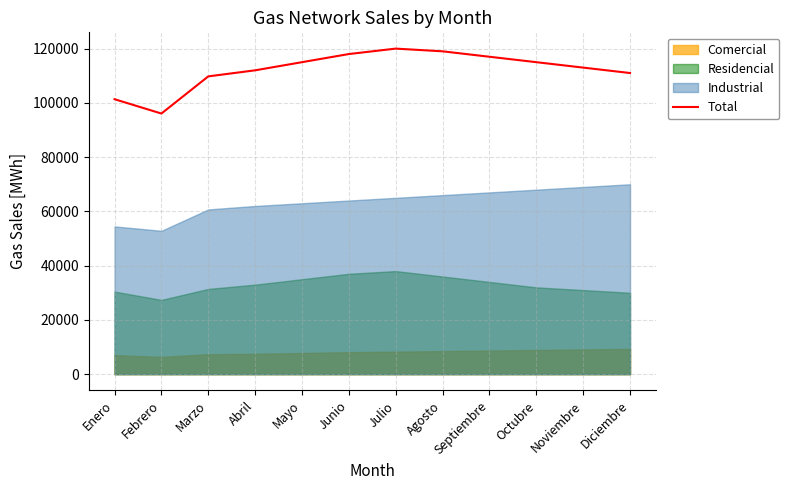

The value of Total at Octubre is 206341.8. True or false?

False